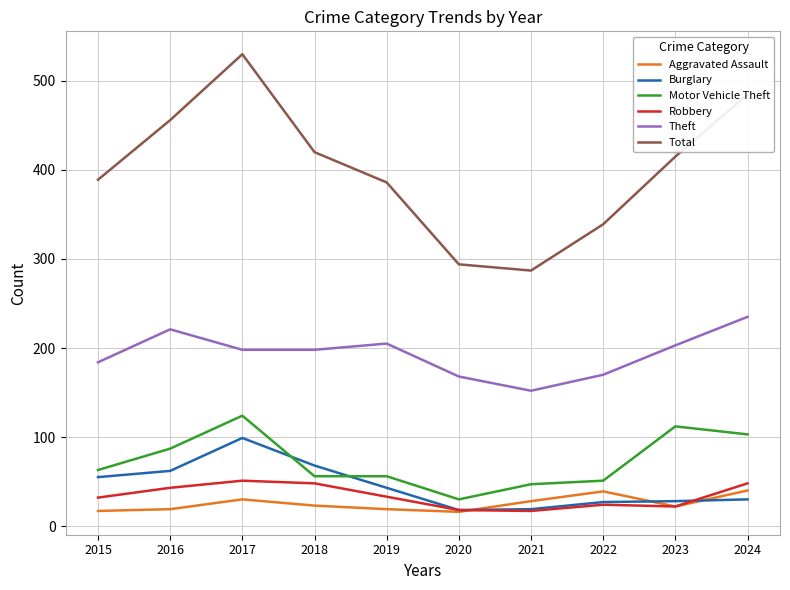

What is the highest value of the Aggravated Assault series?

40